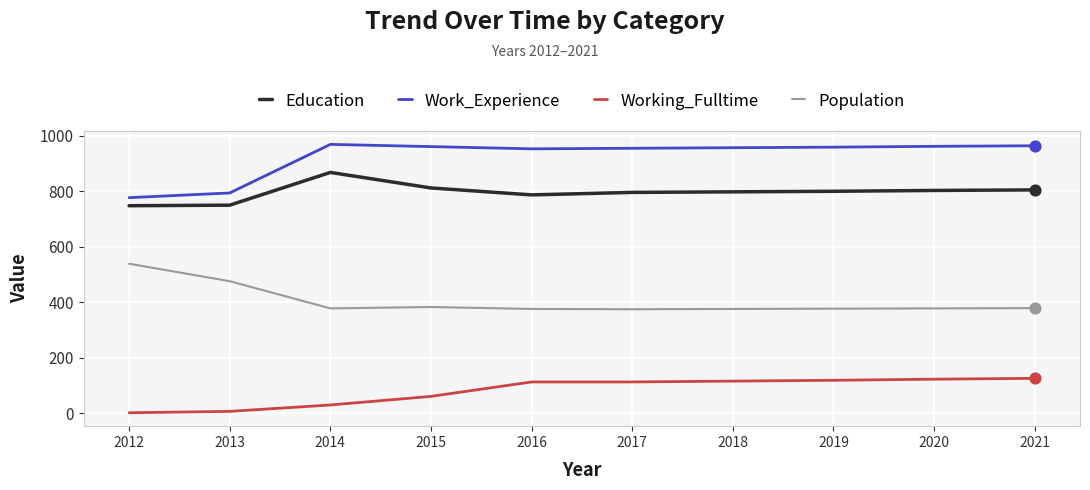

What are all the series names shown in the legend?

Education, Work_Experience, Working_Fulltime, Population